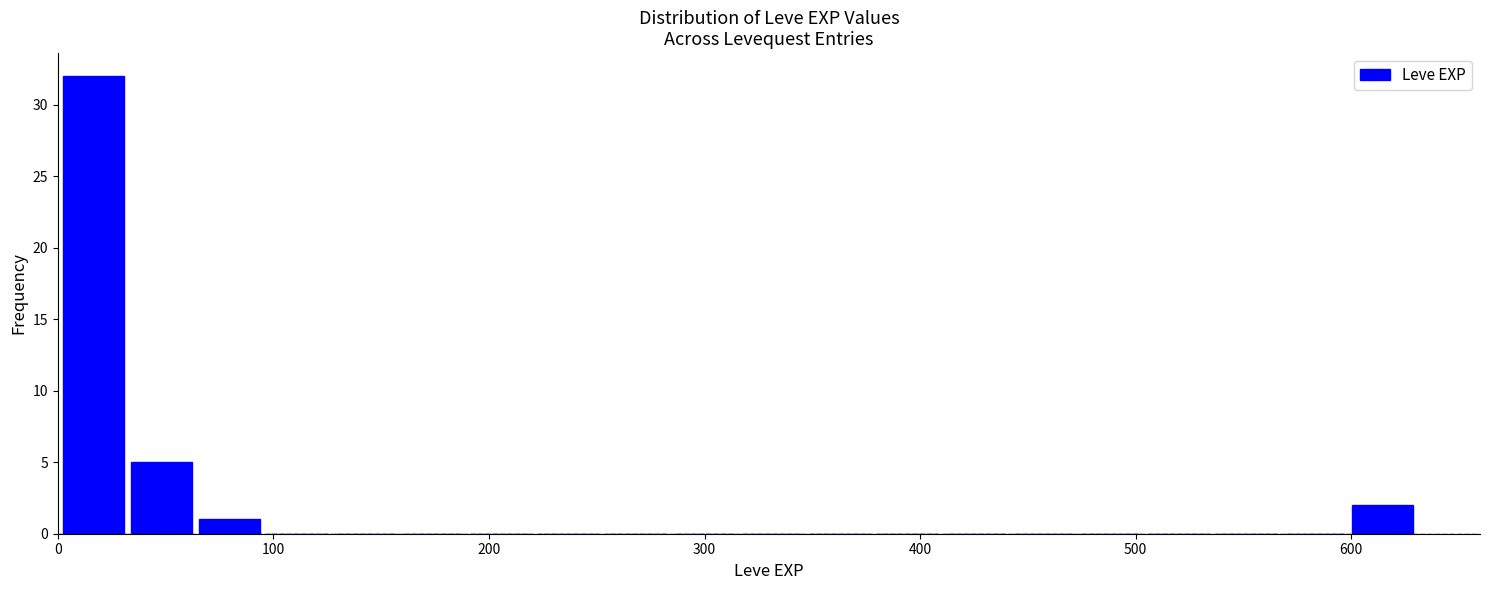

Around what value on the x-axis is the tallest bar? Give the approximate position of its centre, as read against the axis.

20